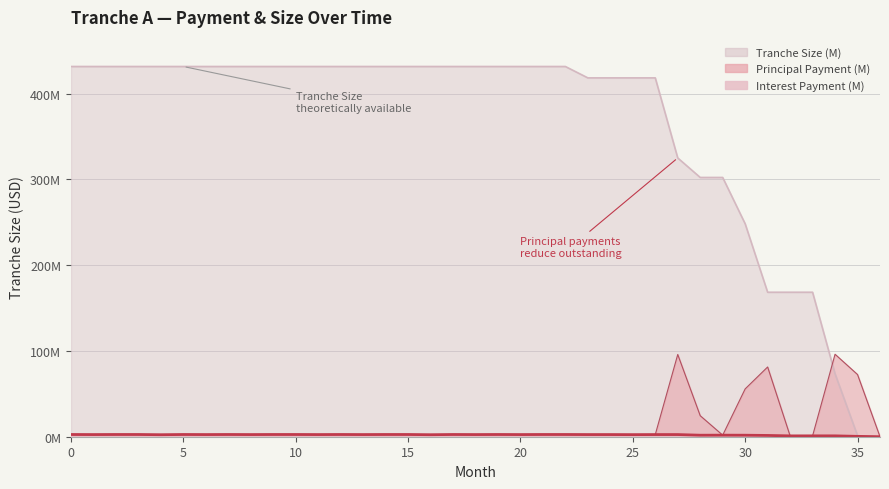

Reading left to right, what are all the values shown in this chart?

Tranche Size: 431.6	431.6	431.6	431.6	431.6	431.6	431.6	431.6	431.6	431.6	431.6	431.6	431.6	431.6	431.6	431.6	431.6	431.6	431.6	431.6	431.6	431.6	431.6	418.3	418.3	418.3	418.3	325.0	302.2	302.2	248.2	168.4	168.4	168.4	73.3	1.2	0.0
Interest Payment: 2.6	2.5	2.6	2.6	2.3	2.6	2.5	2.6	2.5	2.6	2.6	2.5	2.6	2.5	2.6	2.6	2.3	2.6	2.5	2.6	2.5	2.6	2.6	2.5	2.5	2.4	2.5	2.5	1.8	1.8	1.8	1.5	1.0	1.0	1.0	0.4	0.0
Principal Payment: 2.6	2.5	2.6	2.6	2.3	2.6	2.5	2.6	2.5	2.6	2.6	2.5	2.6	2.5	2.6	2.6	2.3	2.6	2.5	2.6	2.5	2.6	2.6	2.5	2.5	2.4	2.5	95.9	24.5	1.8	55.8	81.3	1.0	1.0	96.1	72.5	0.0